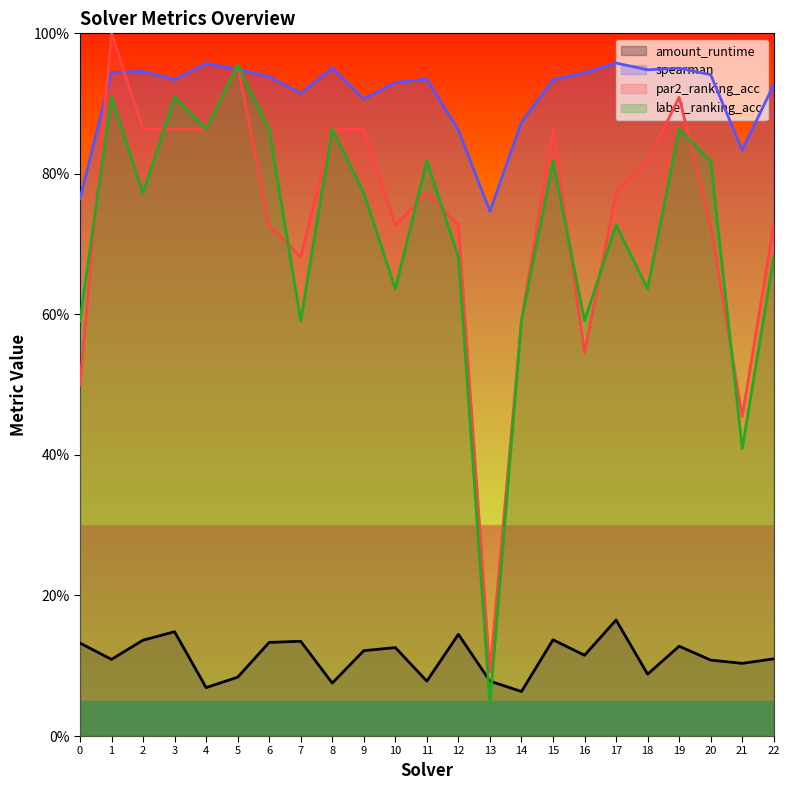

What is the difference between the maximum and second lowest values in the spearman series?

0.2